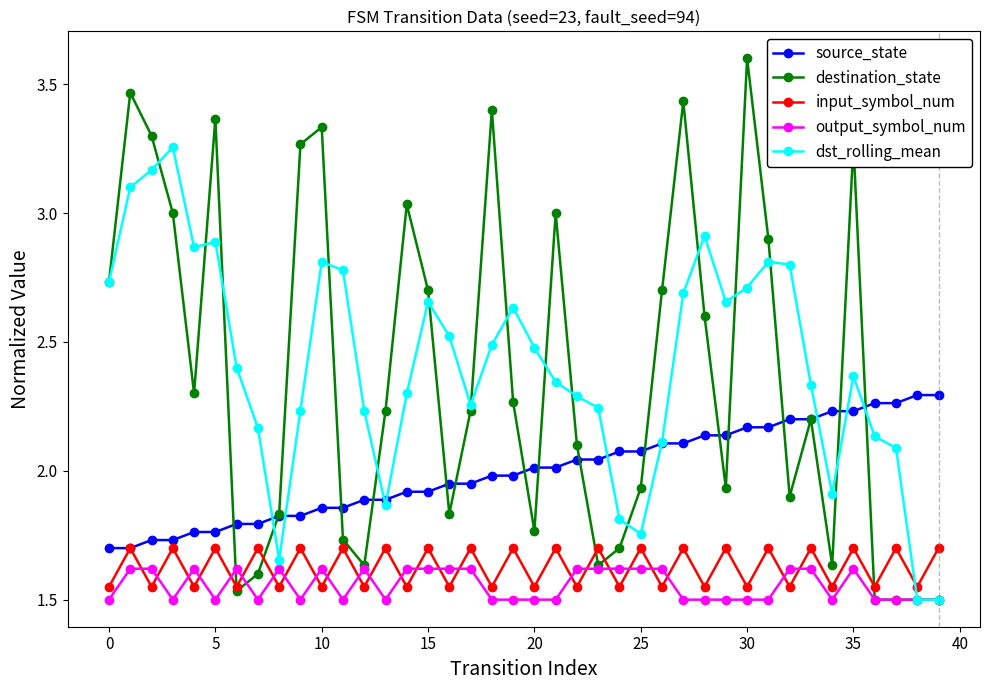

Which series has the largest range (max minus min)?

destination_state